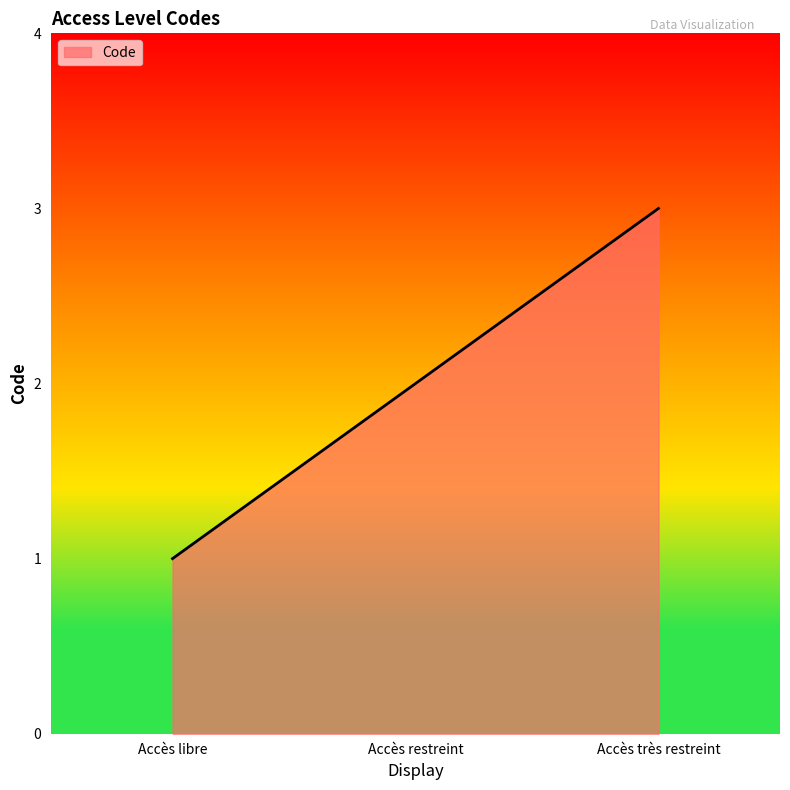

How many series are shown in this chart?

1